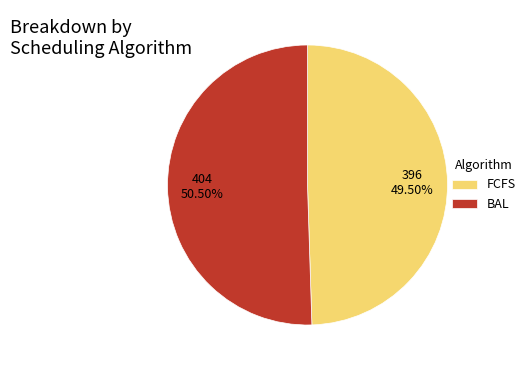

Count the number of slices in the pie.

2